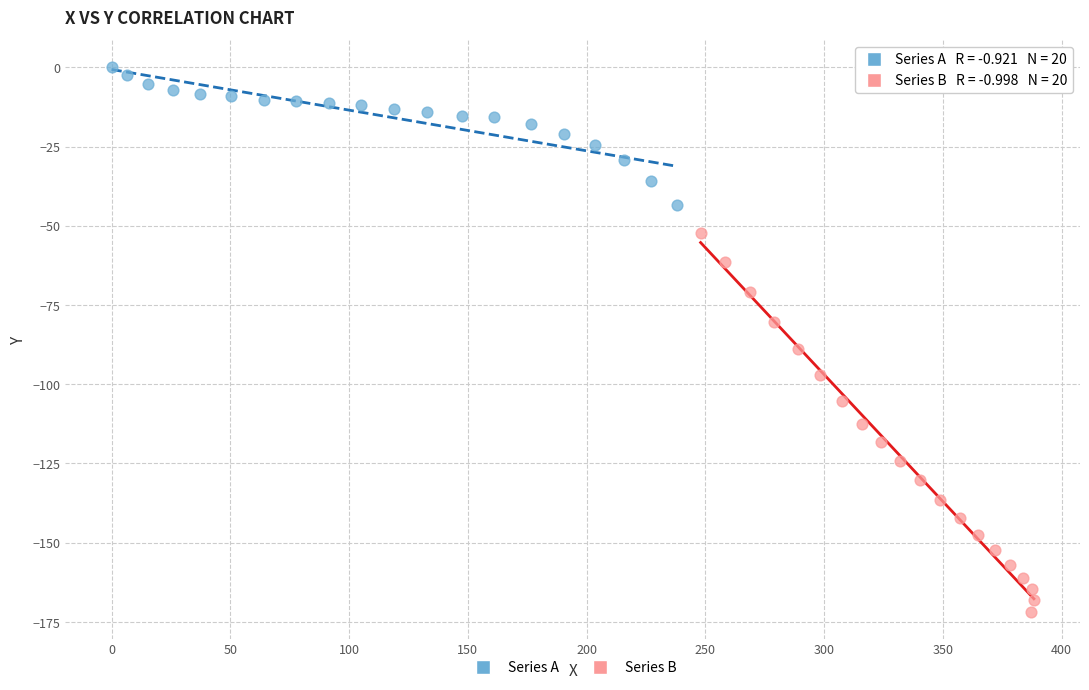

Which series contains the lowest Y value?

Series B